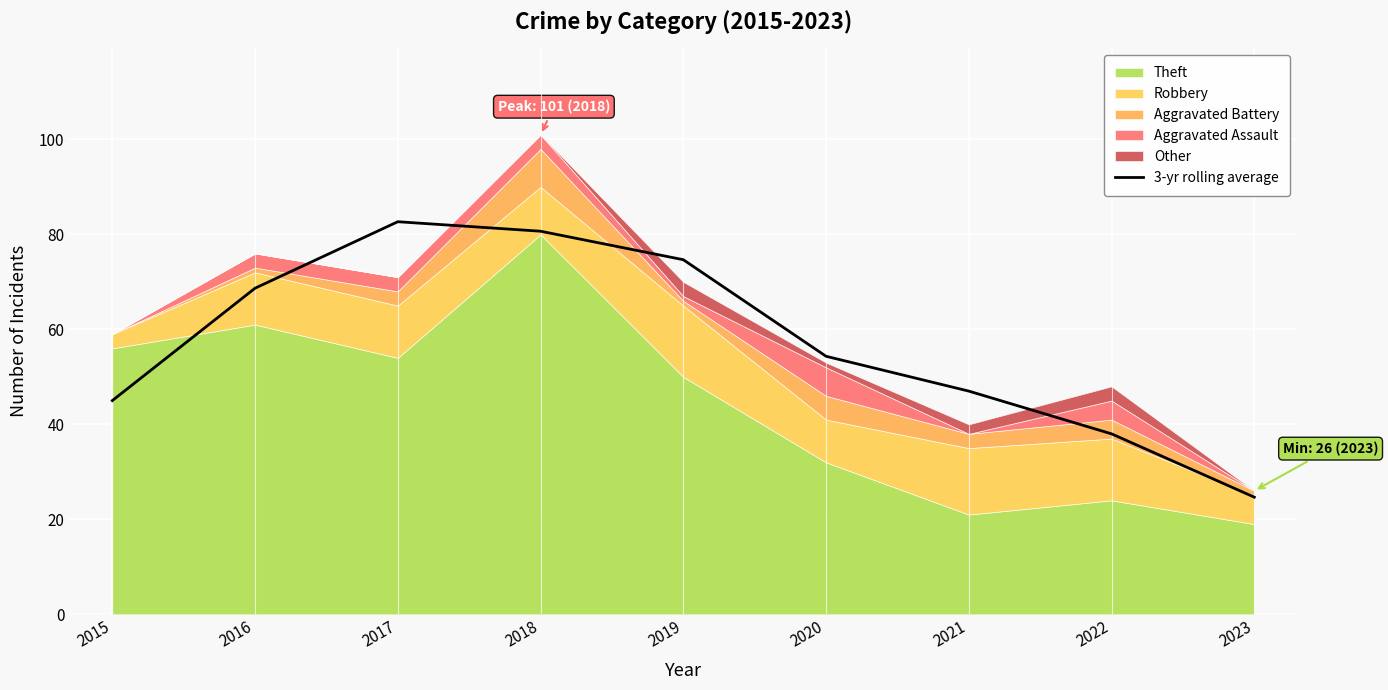

At which category does the data reach its first local peak?

2017